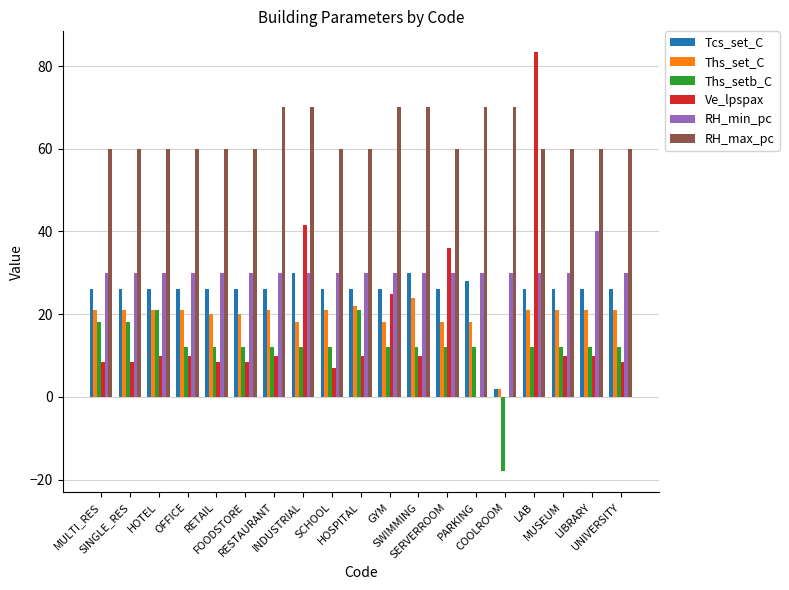

What is the greatest value displayed?

83.3